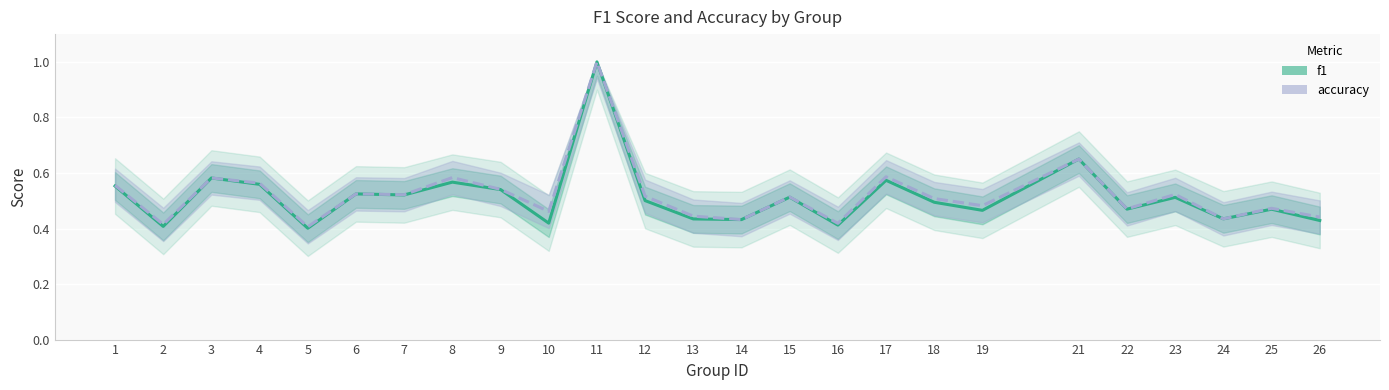

What is the difference between the maximum and minimum values in the f1 series?

0.6